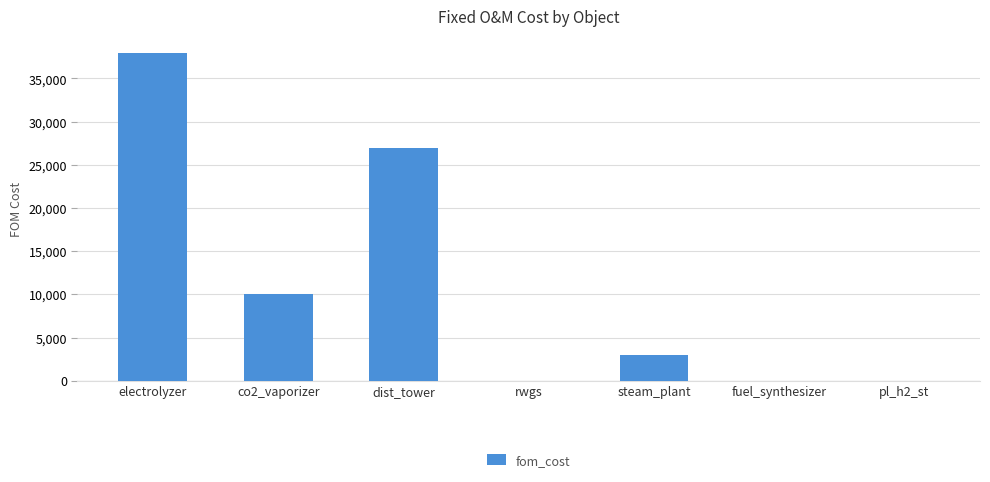

The value at fuel_synthesizer is -18586.6. True or false?

False